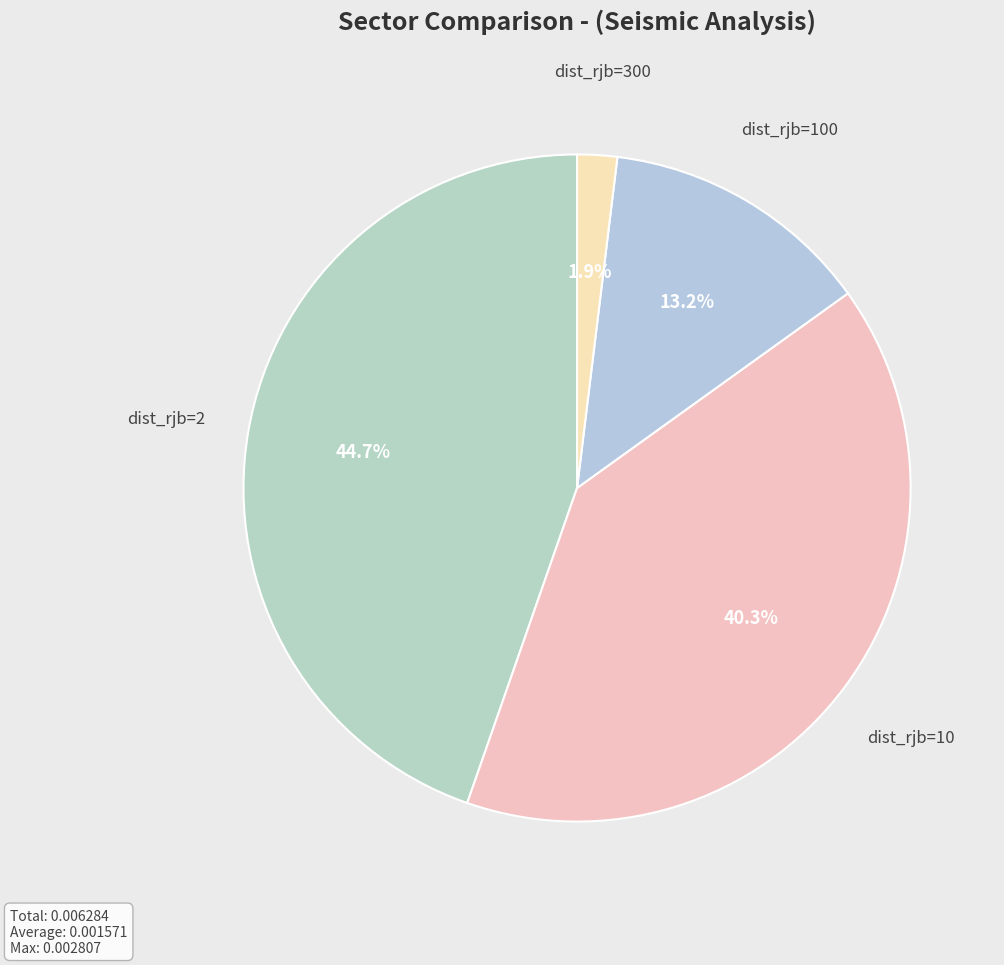

Rank the categories by value from highest to lowest.

dist_rjb=2, dist_rjb=10, dist_rjb=100, dist_rjb=300